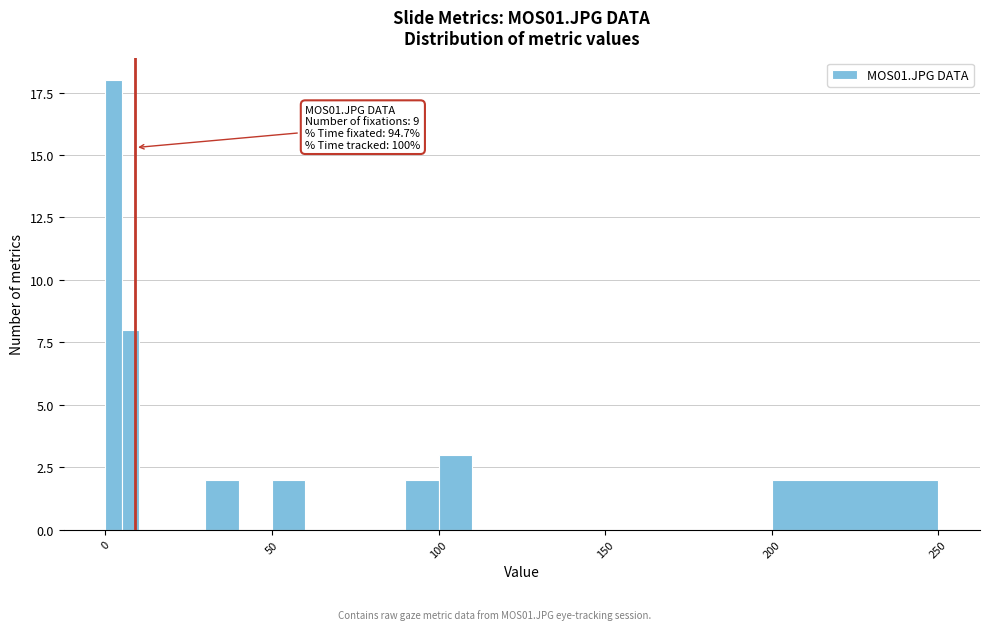

Read against the x-axis, roughly where is the centre of the tallest bar?

5